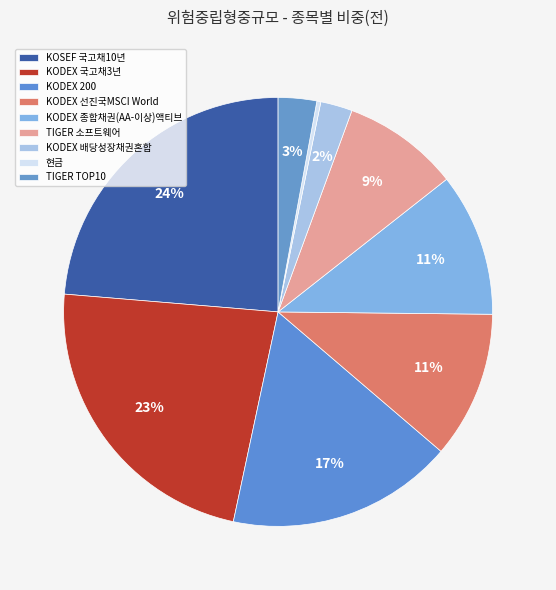

Which has a higher value, KODEX 종합채권(AA-이상)액티브 or KODEX 200?

KODEX 200